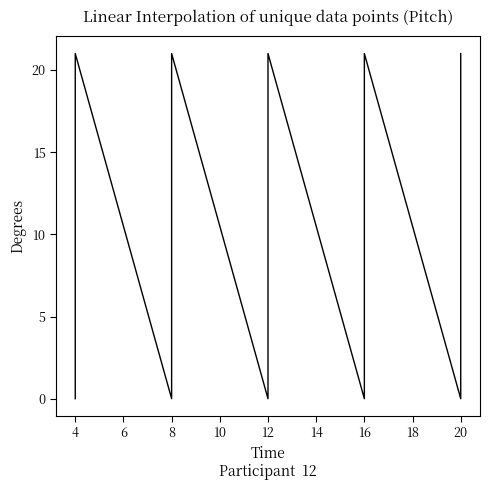

Reading right to left, what are all the values shown in this chart?

21	0	21	0	21	0	21	0	21	0